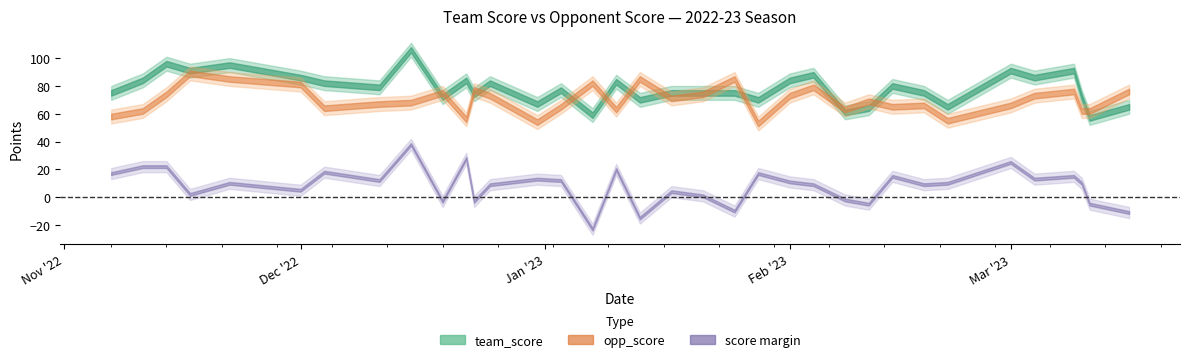

What is the spread (max minus min) of values at 2022-11-11?

22